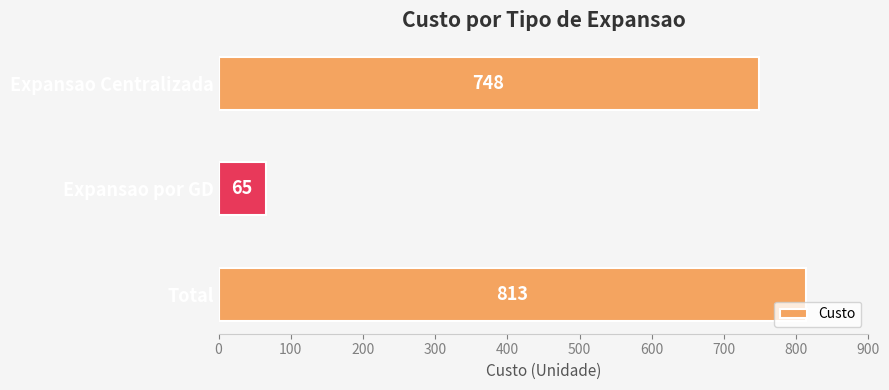

How many data points does each series have?

3